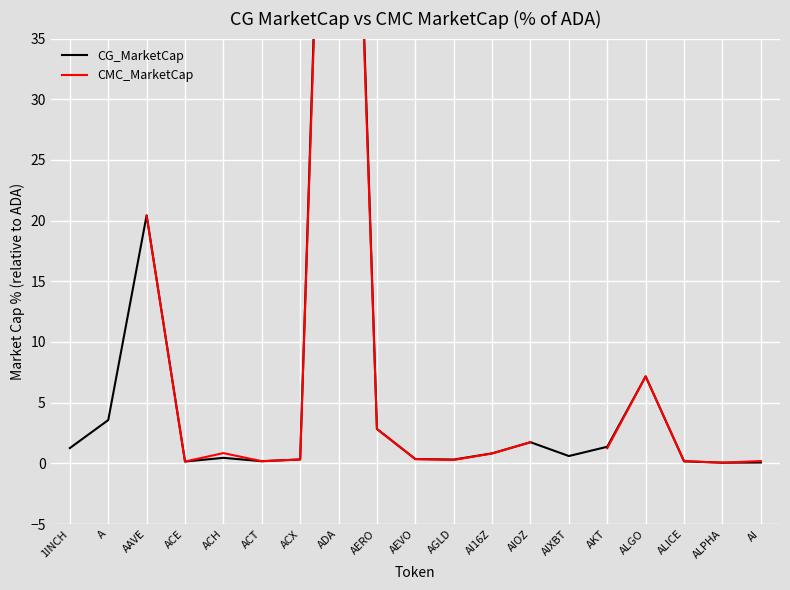

Count the number of categories in the chart.

19